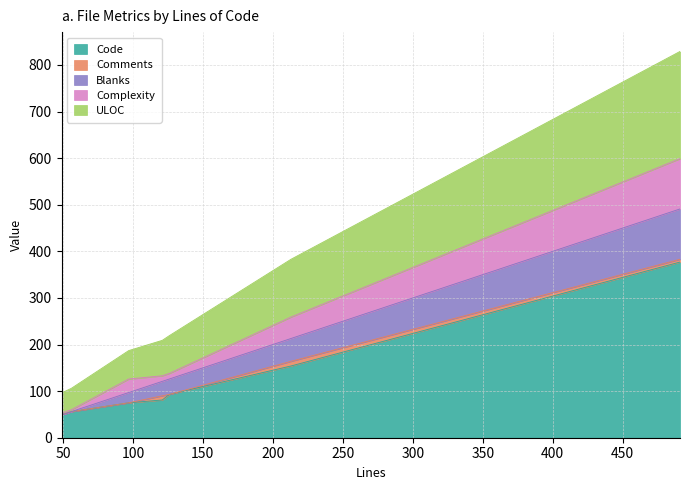

Which label corresponds to the smallest value in the chart?

49